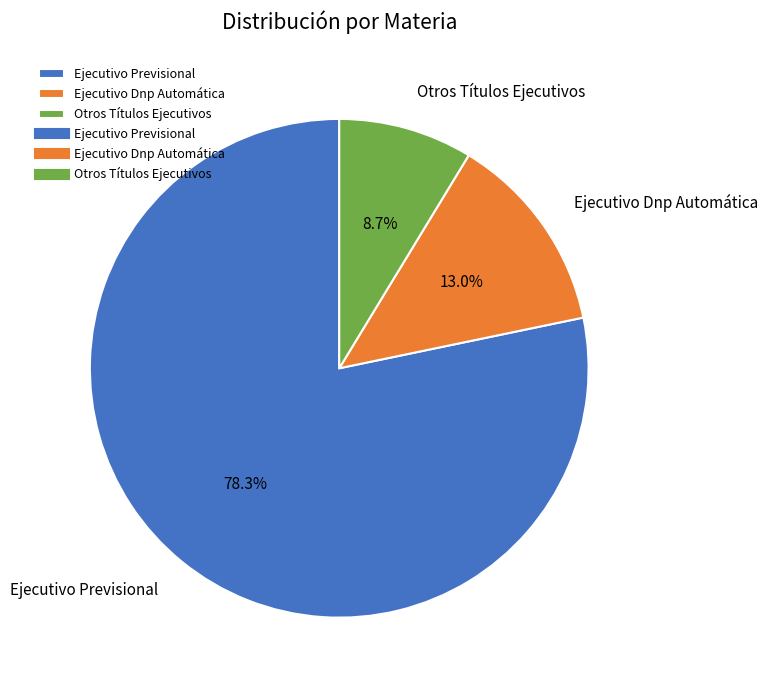

What is the ratio of the value at Ejecutivo Dnp Automática to the value at Otros Títulos Ejecutivos?

1.5